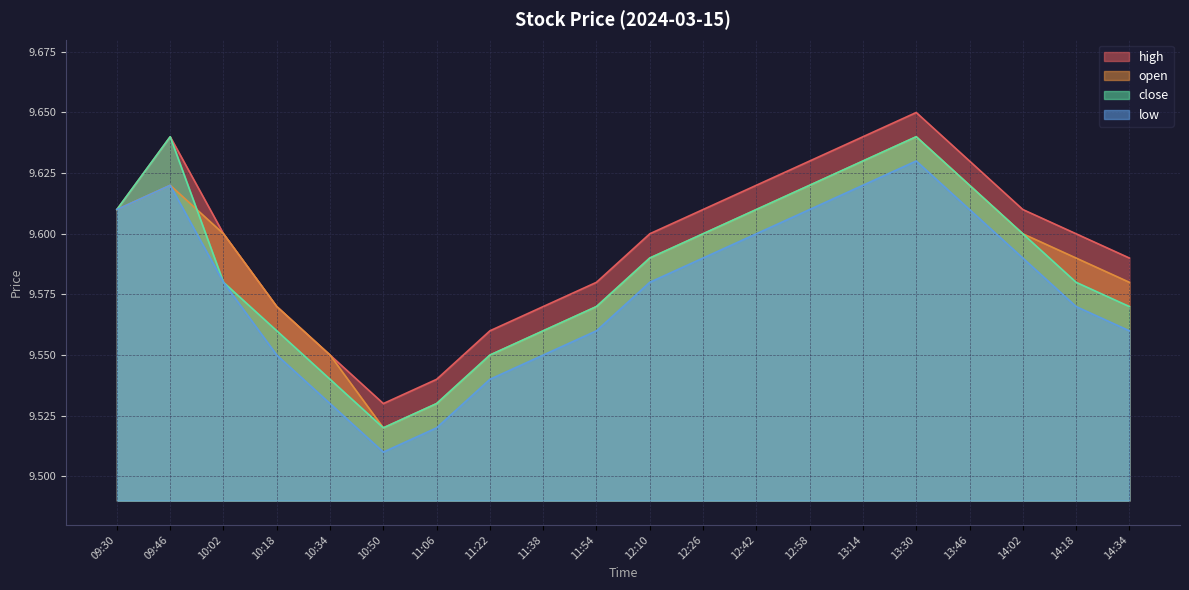

How many lines are shown in the chart?

4